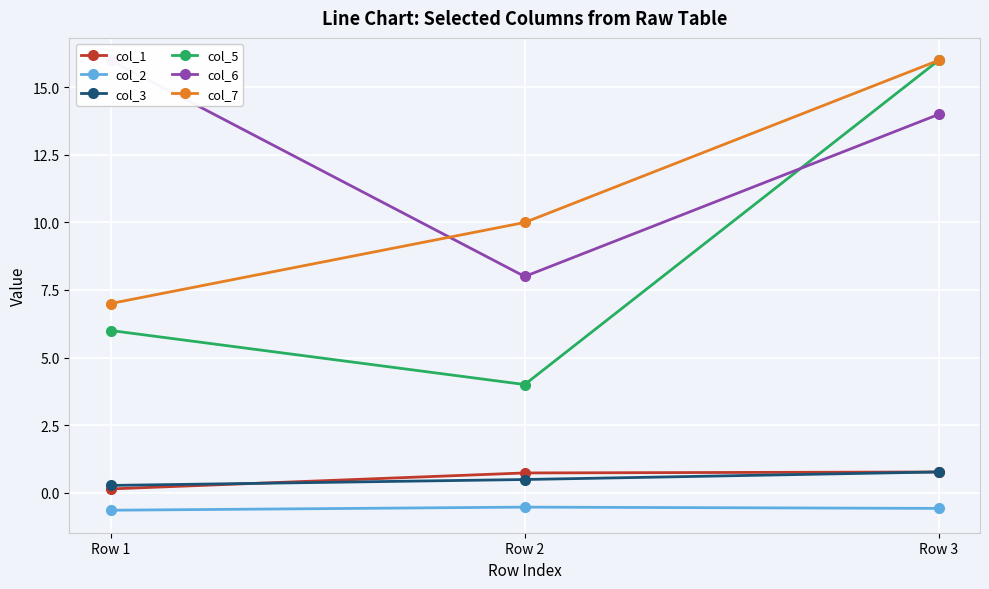

Which series has the largest range (max minus min)?

col_5